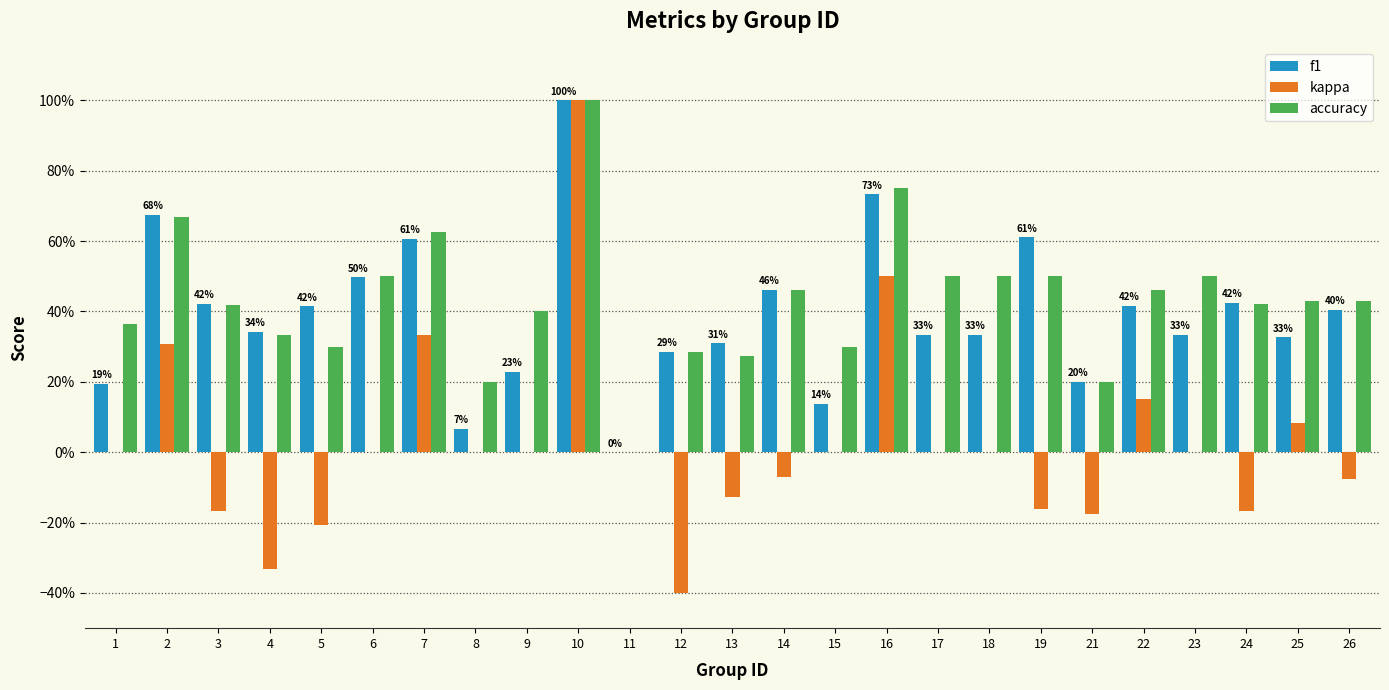

True or false: kappa has a value of 0.0 at 9.

True